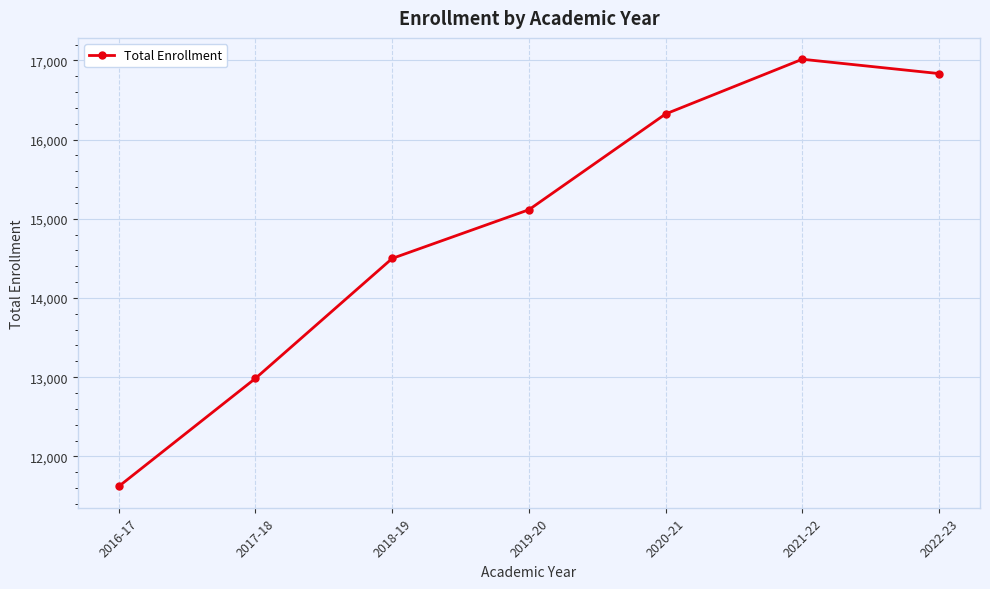

What is the label of the 4th point from the left?

2019-20